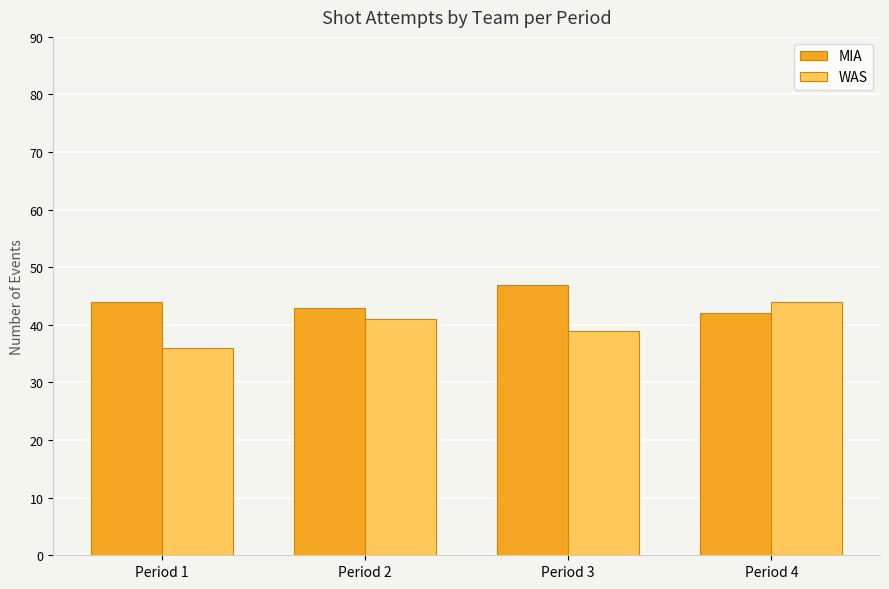

What is the value of the WAS bar at the 1st from the left?

36